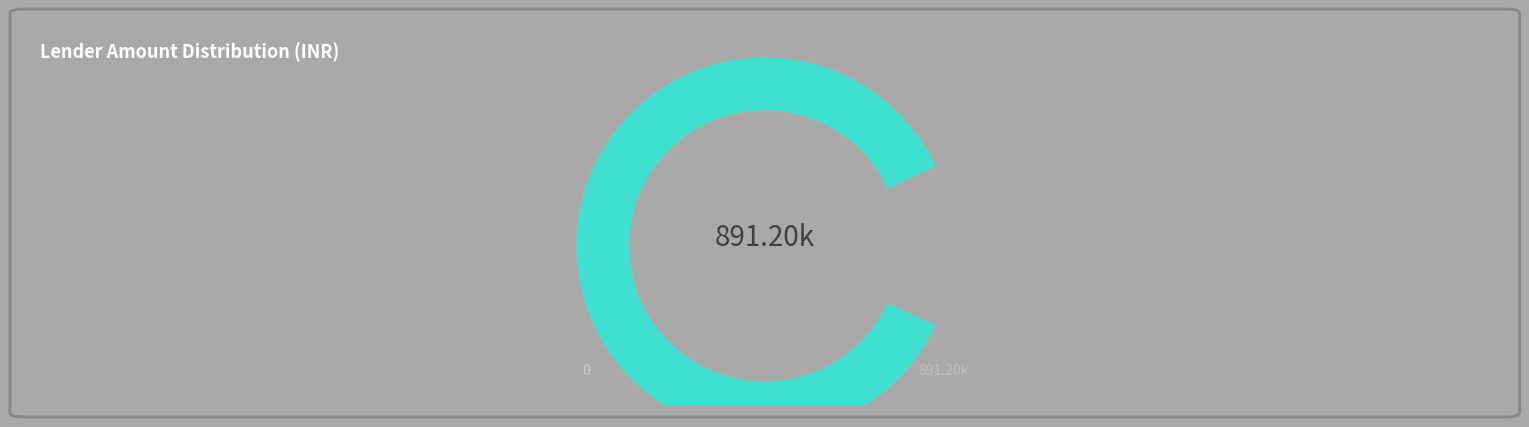

The Kripamoy Modak slice represents 1% of the pie. True or false?

False